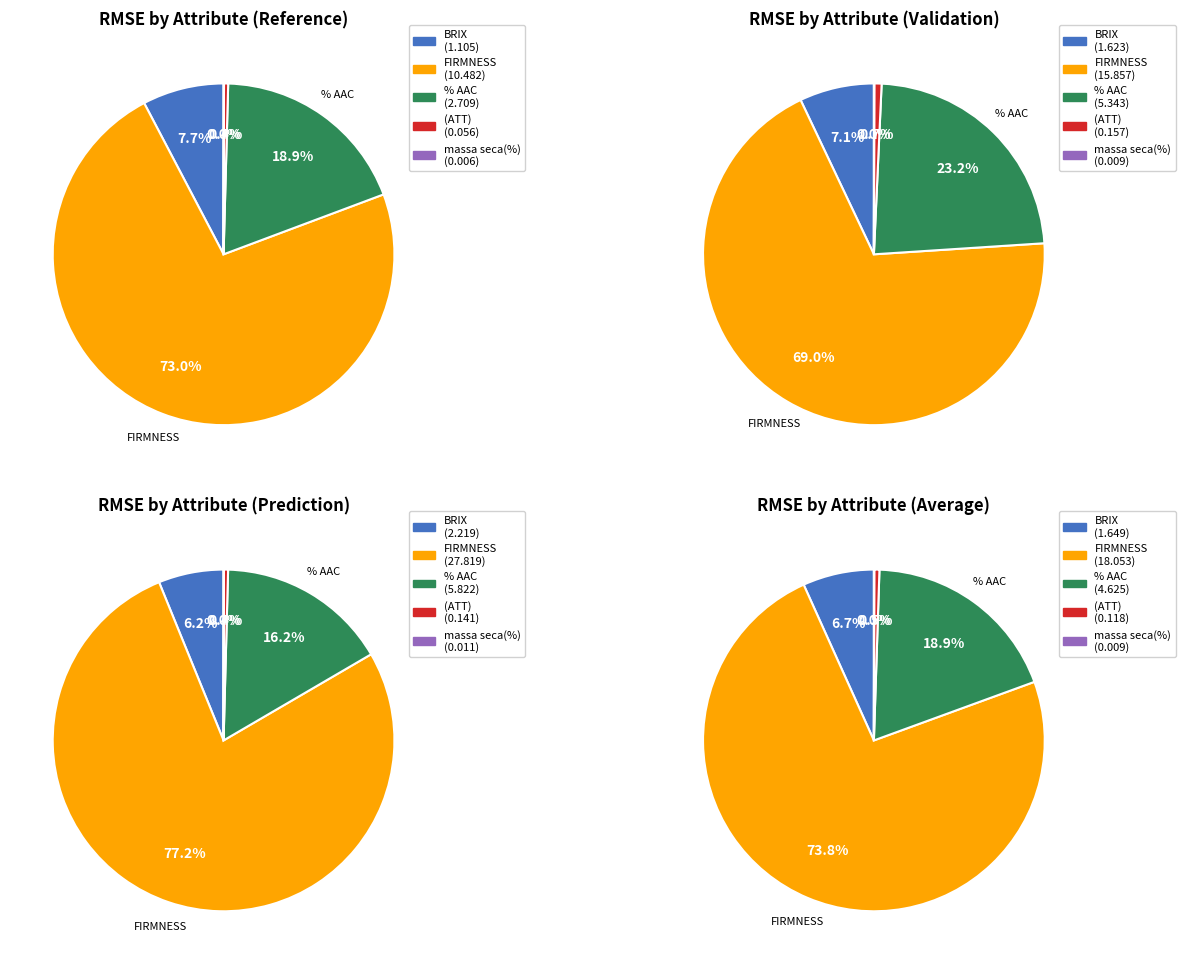

To the nearest percent, what is the combined percentage of massa seca(%) and BRIX?

8%